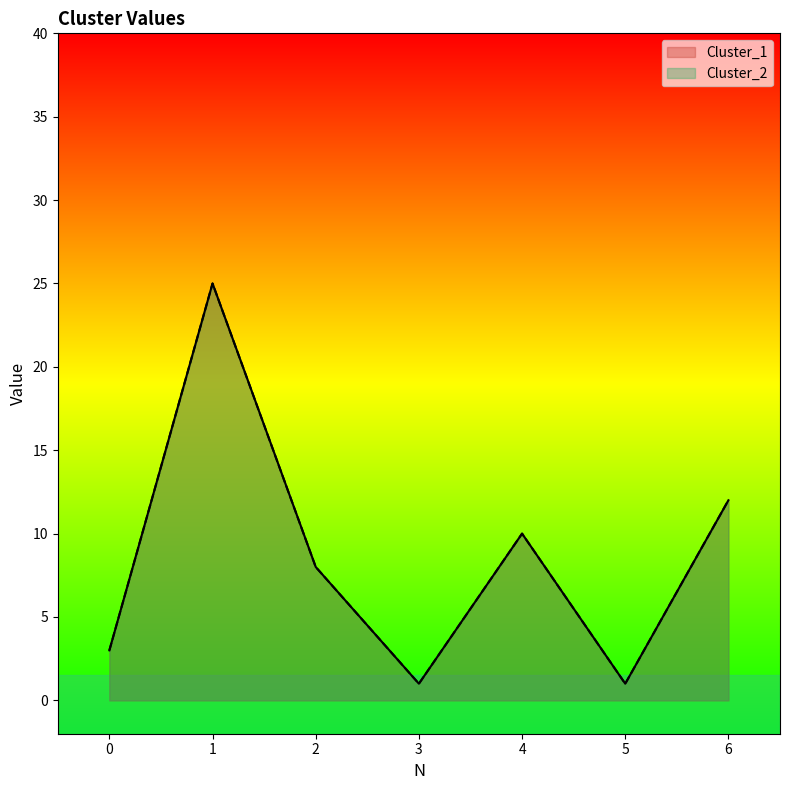

What are all the series names shown in the legend?

Cluster_1, Cluster_2